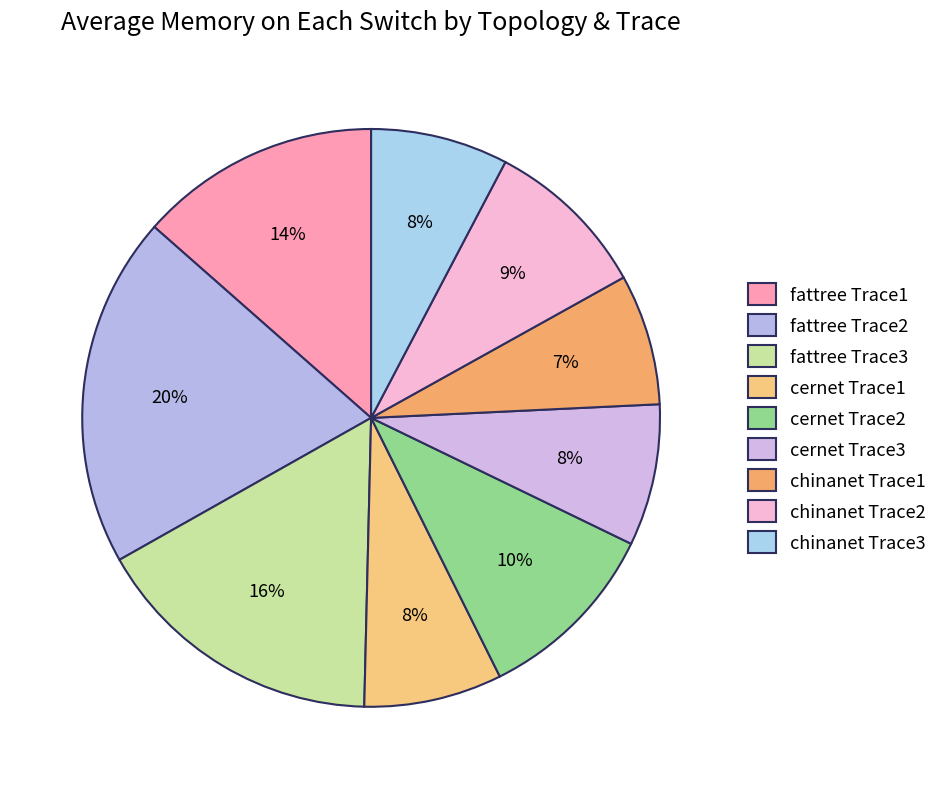

Is cernet Trace1 the majority of the pie?

No